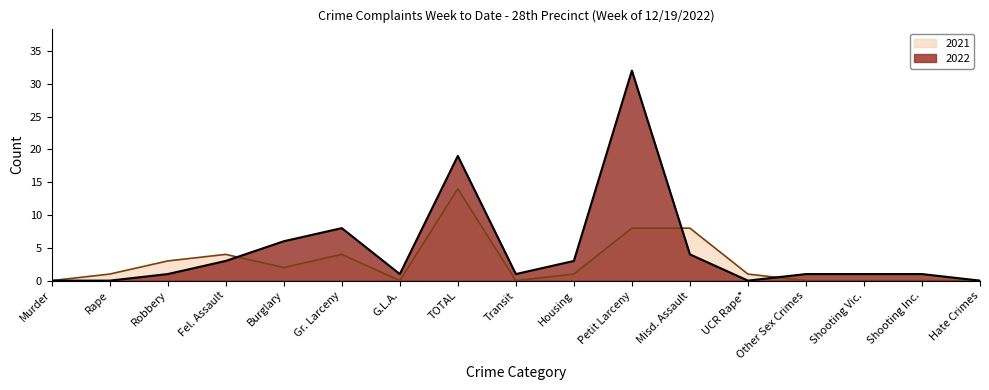

Which series ends up on top after the final intersection of 2022 and 2021?

2022